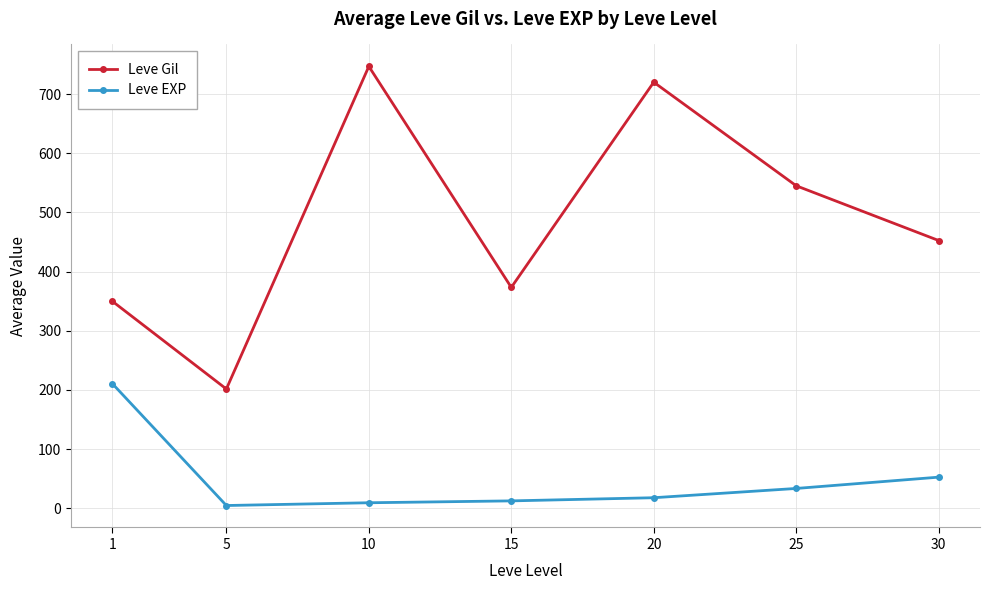

Between 5 and 30, which series saw the biggest shift?

Leve Gil